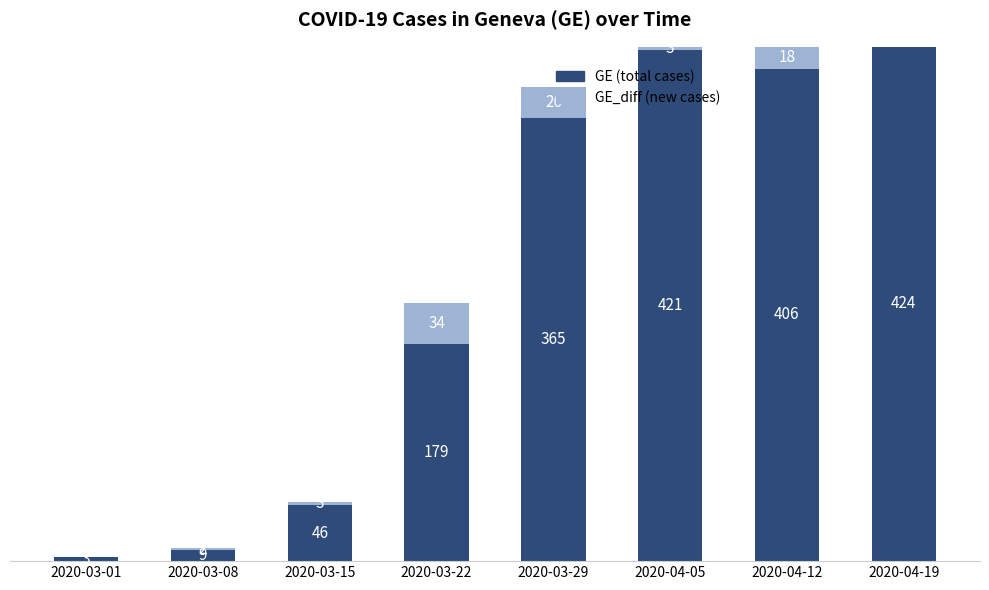

At which label is GE (total cases) closest to 213?

2020-03-22